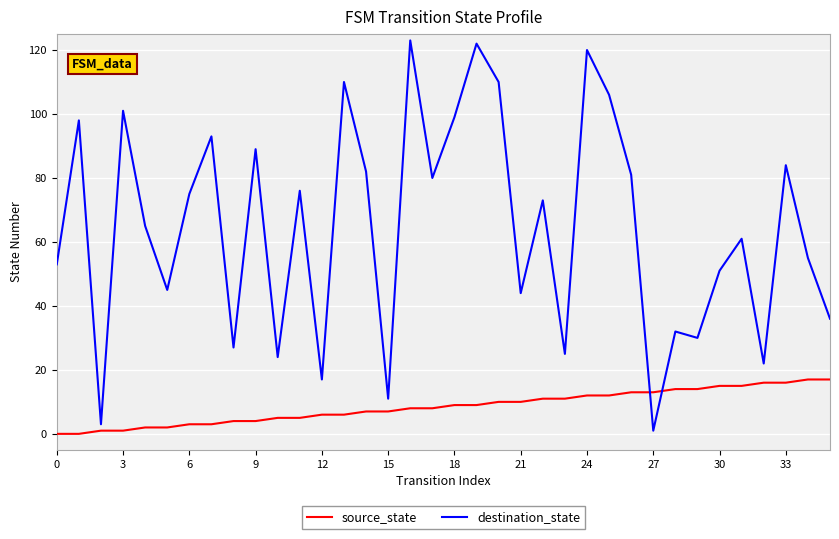

How many series are shown in this chart?

2